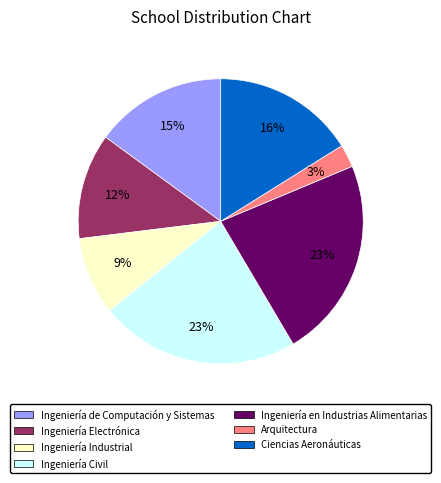

Is there any slice that represents more than half of the pie?

No